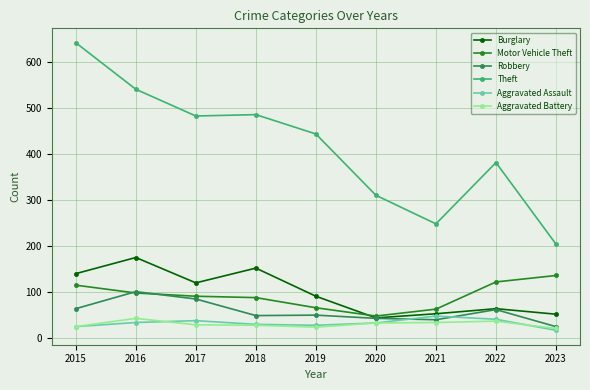

What are all the series names shown in the legend?

Burglary, Motor Vehicle Theft, Robbery, Theft, Aggravated Assault, Aggravated Battery